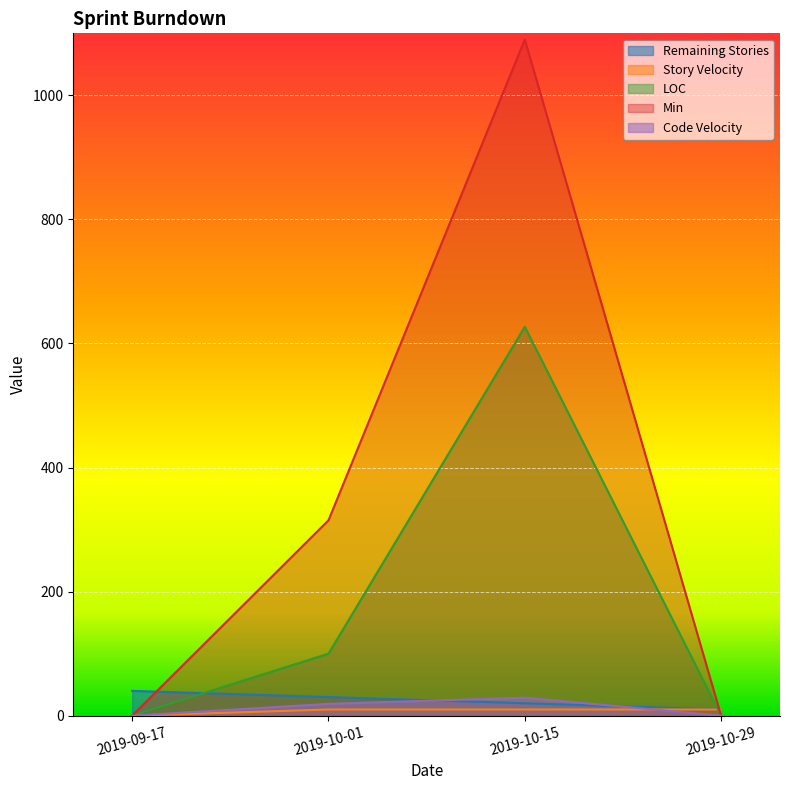

What is the sum of the Story Velocity values at 2019-10-29 and 2019-10-15?

20.0